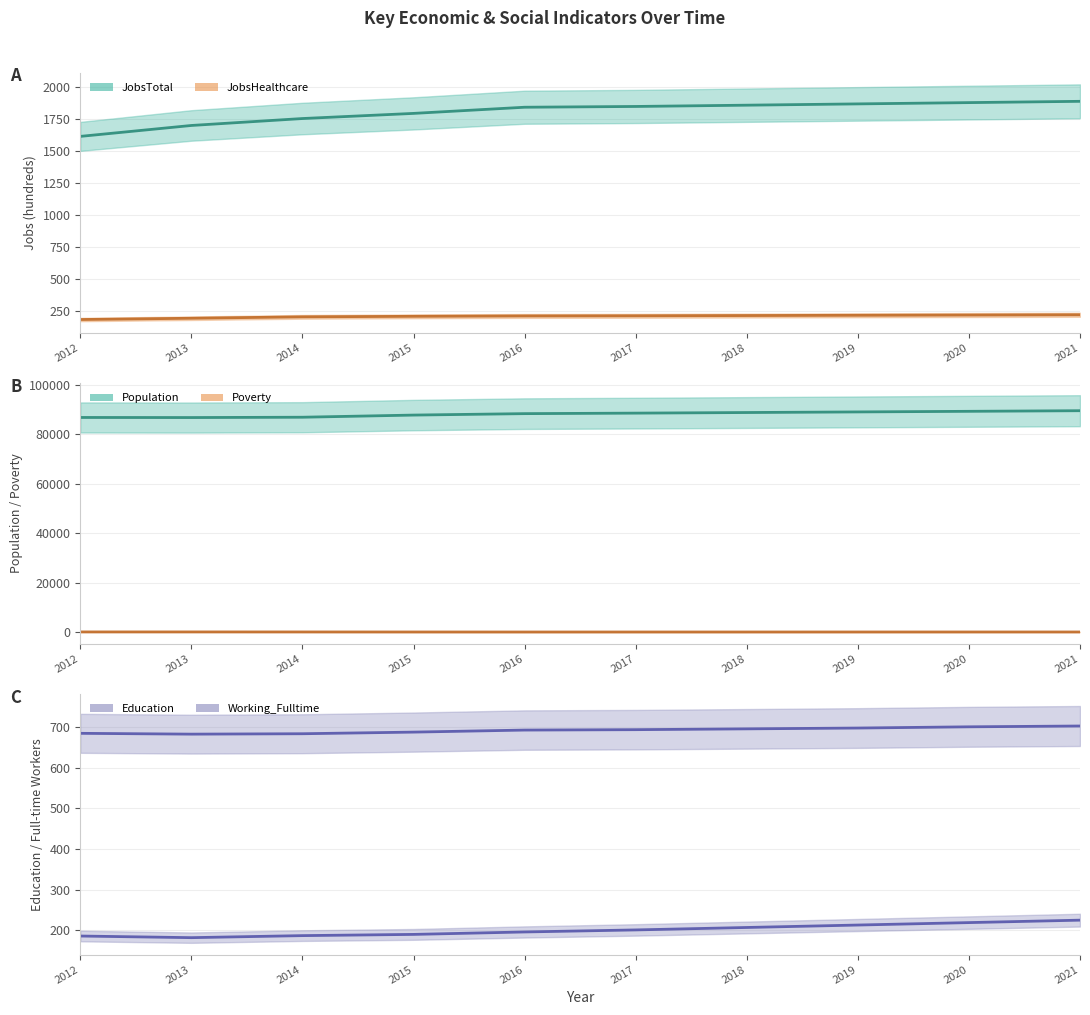

At which label does Poverty (mean) first exceed 199?

2012